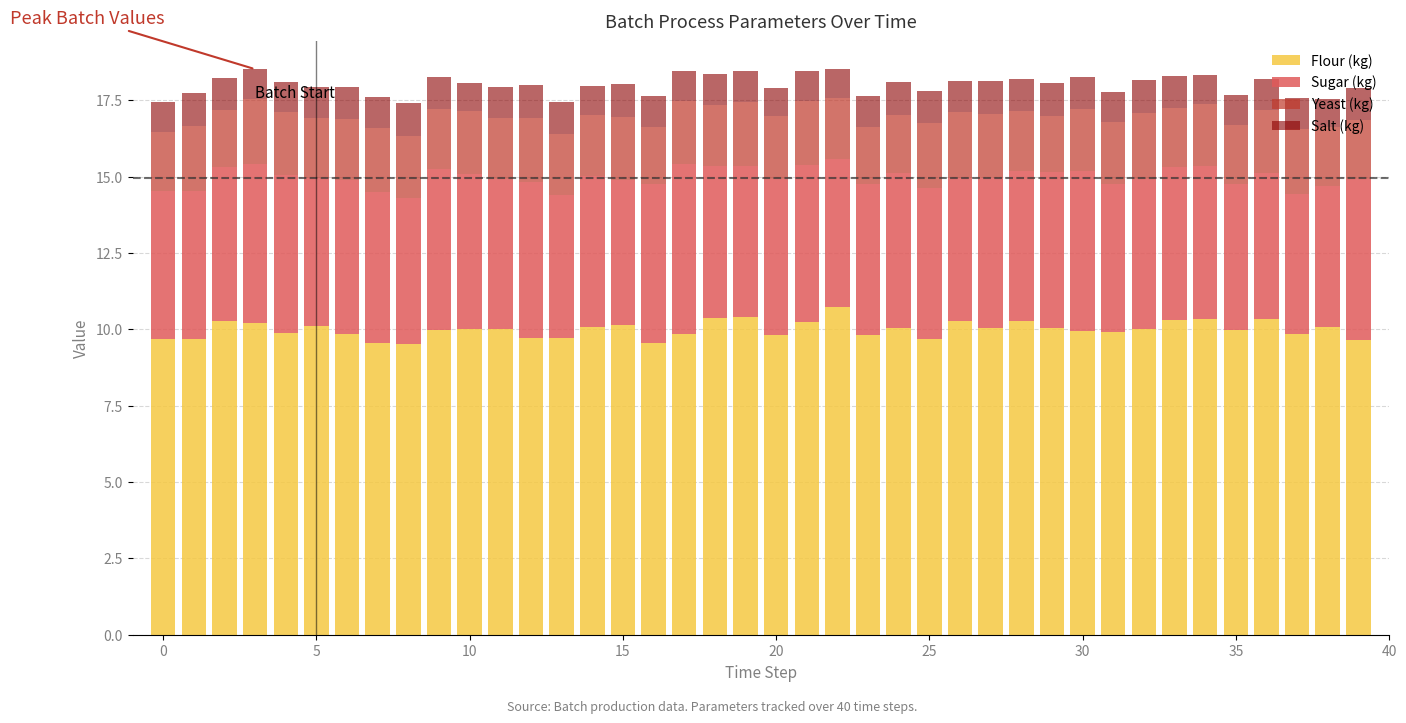

What is the average value of the Flour (kg) series?

10.0